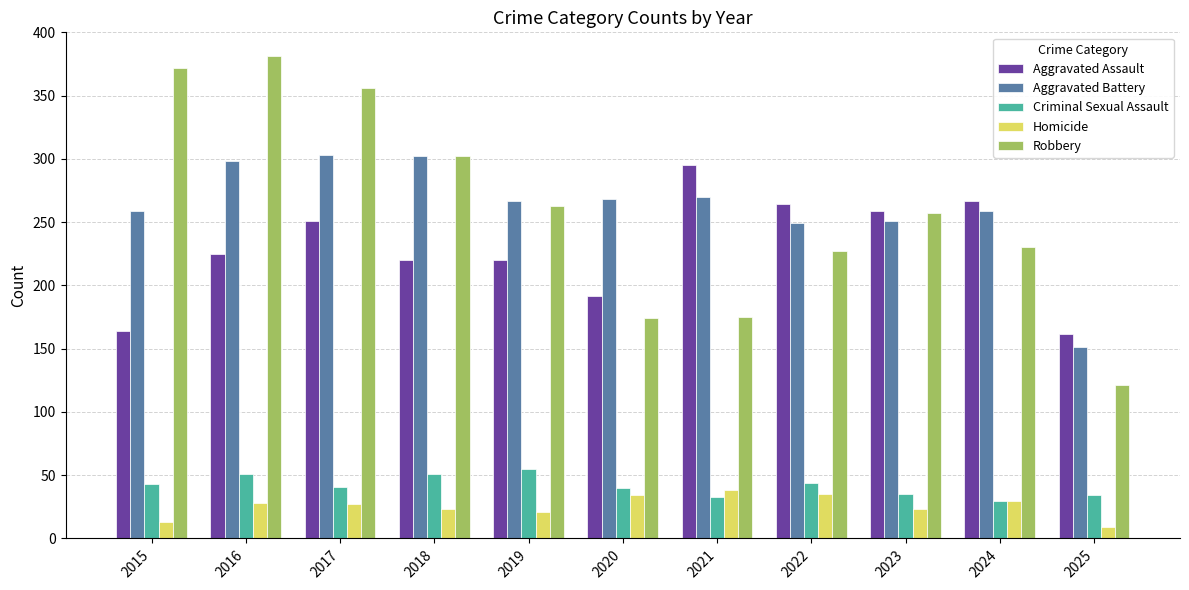

What is the value of the Robbery bar at the 2nd from the left?

381